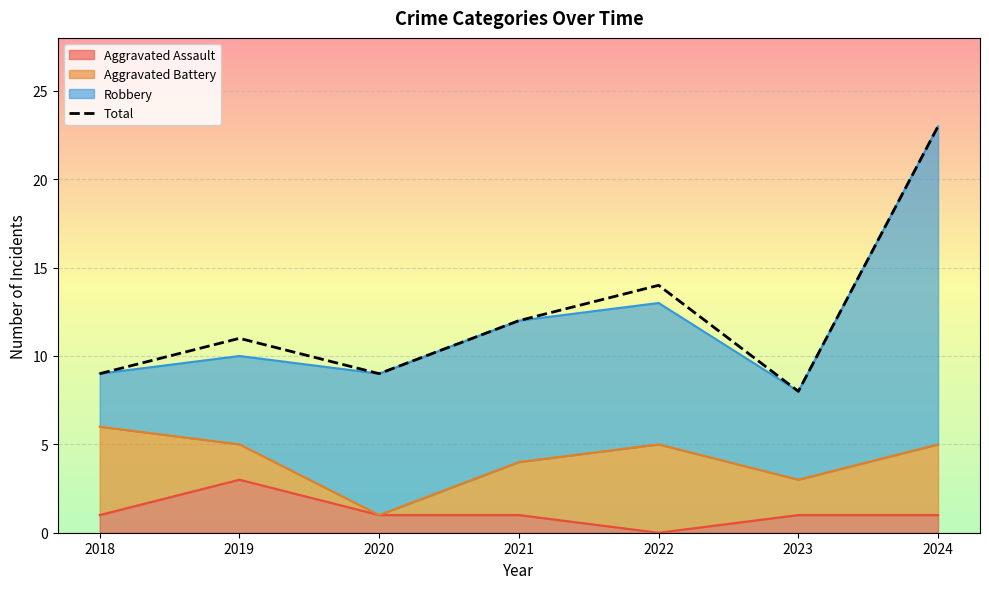

Does the chart display data point markers on the line(s)?

No